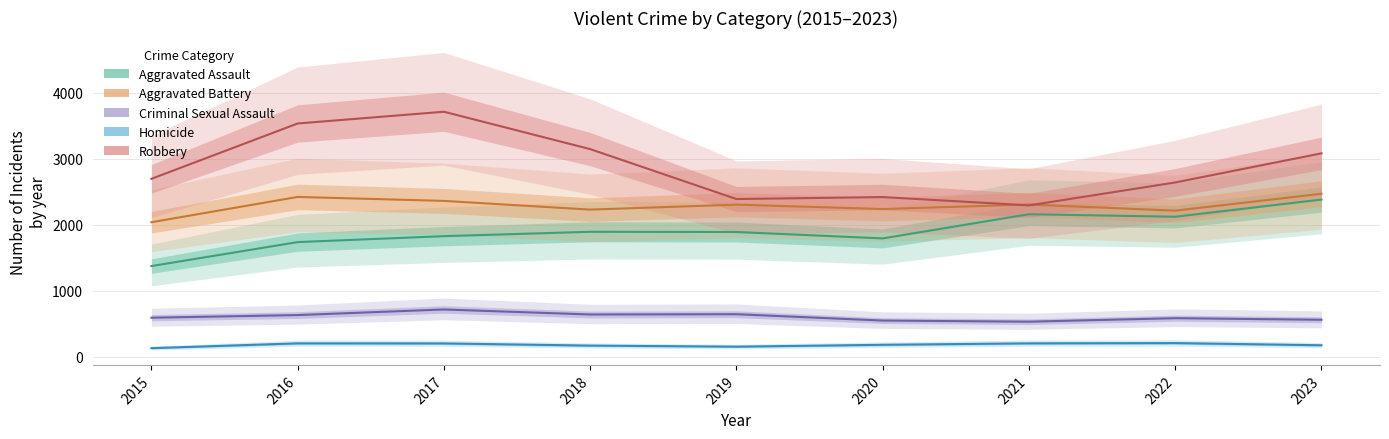

At how many categories does at least one series exceed 2855?

4